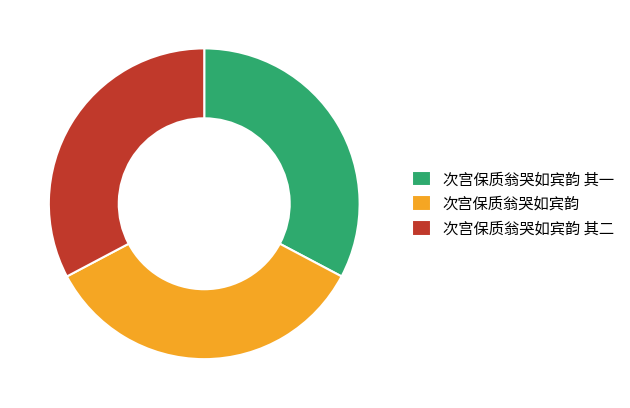

Does 次宫保质翁哭如宾韵 其一 account for over 50% of the chart?

No